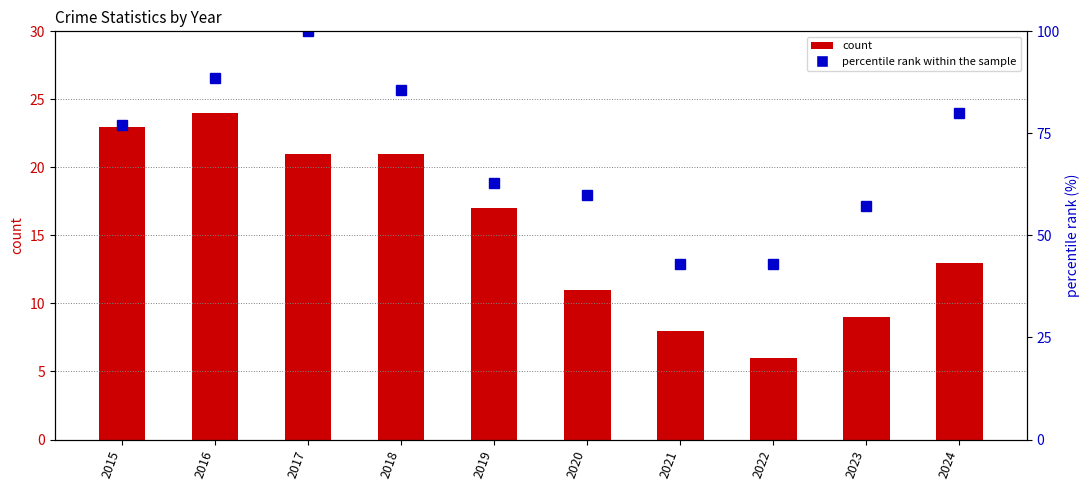

What is the difference between the second highest and minimum values in the count series?

17.0